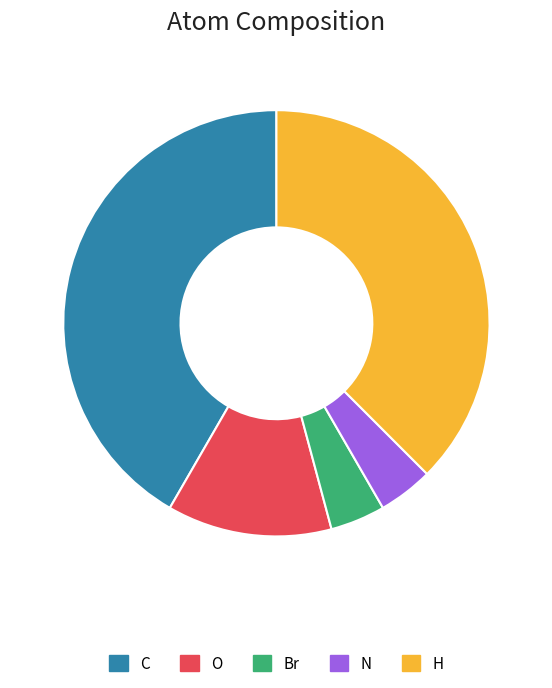

Is the sum of N and Br greater than half?

No